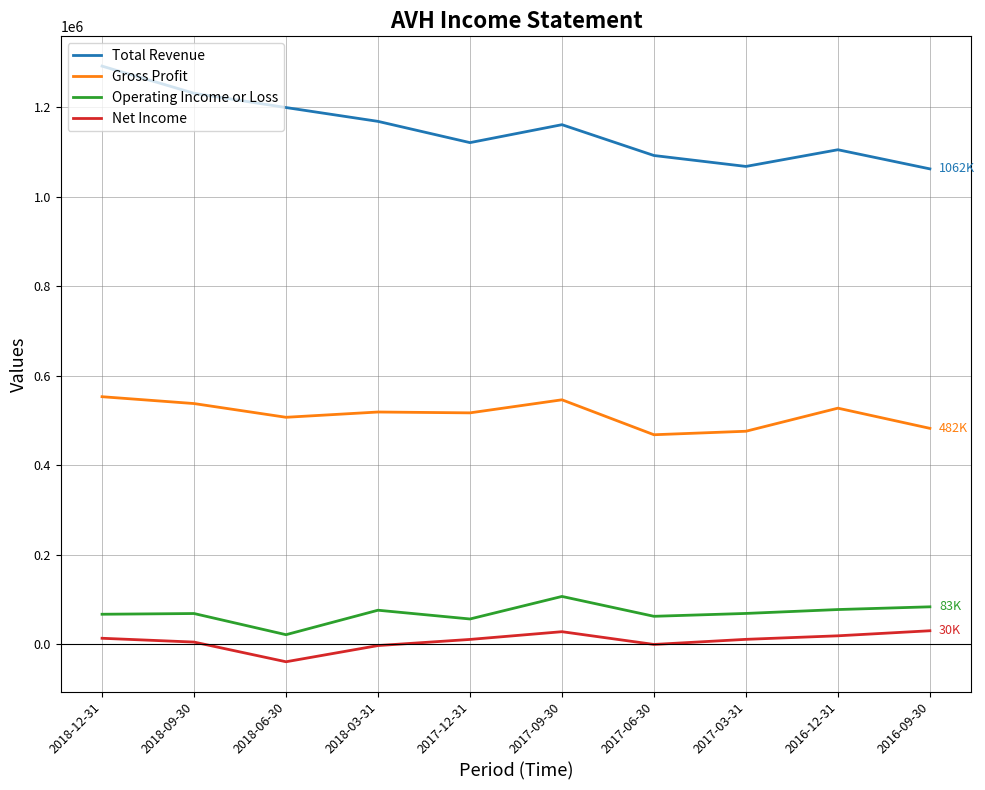

True or false: Gross Profit and Net Income intersect in this chart.

False